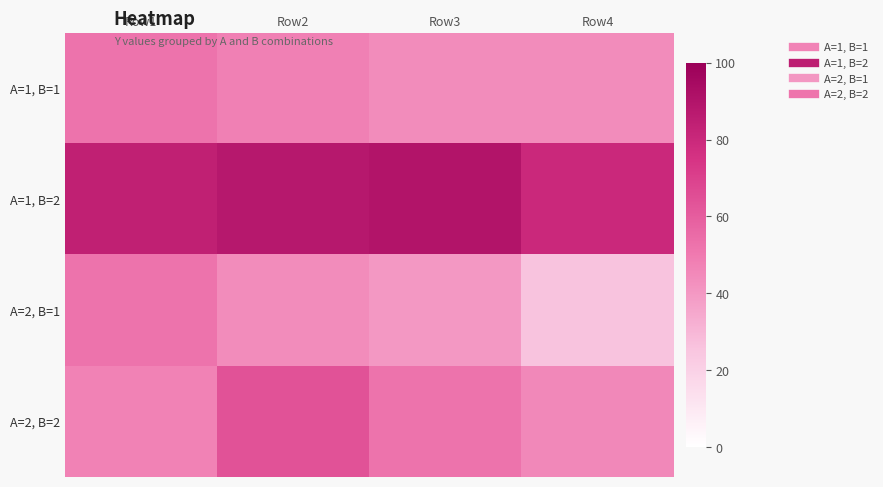

Reading left to right, transcribe all the data shown in this chart.

A=1, B=1: Row1=52	Row2=48	Row3=44	Row4=44
A=1, B=2: Row1=84	Row2=88	Row3=90	Row4=80
A=2, B=1: Row1=52	Row2=44	Row3=40	Row4=26
A=2, B=2: Row1=47	Row2=64	Row3=52	Row4=45